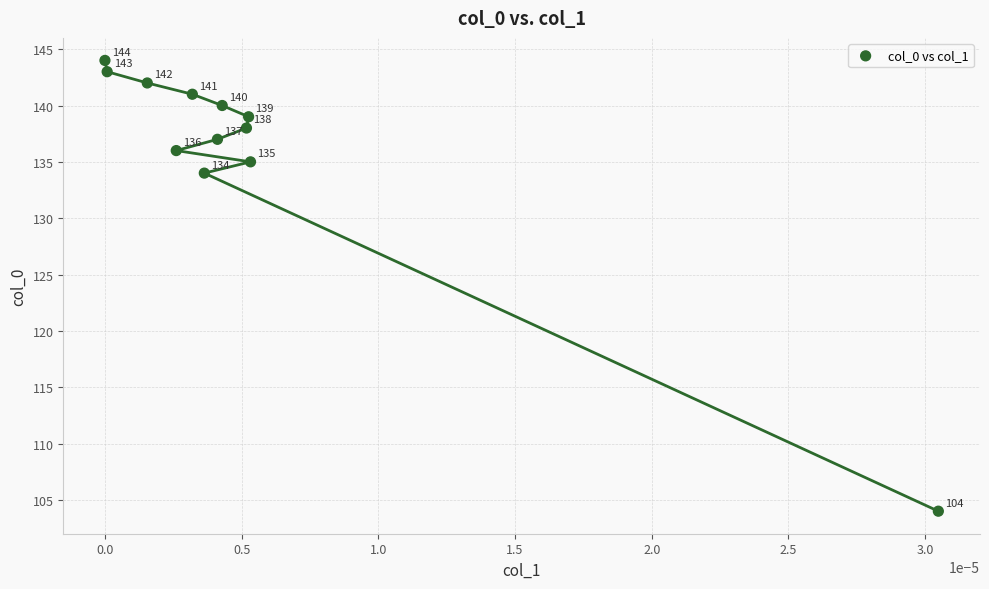

What Y value in the scatter plot is closest to 124?

134